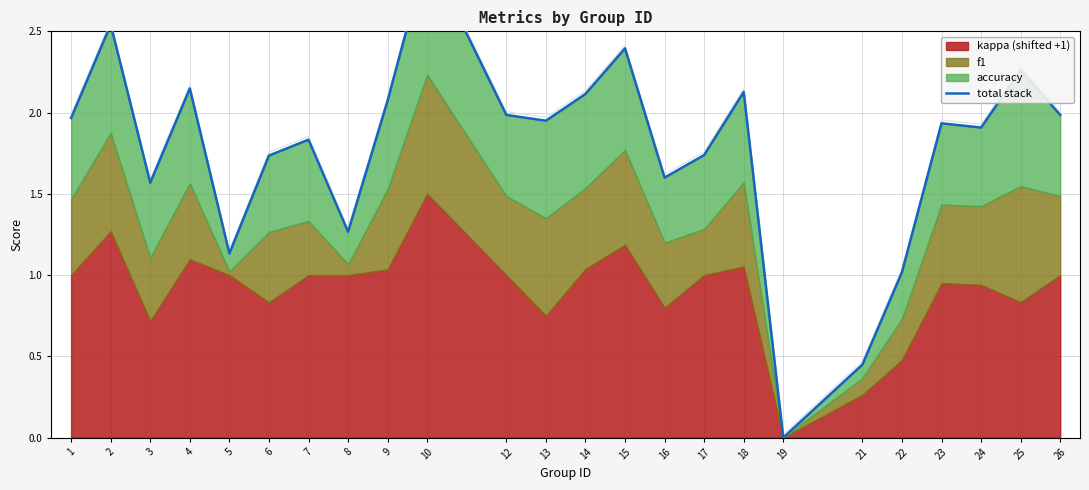

Reading left to right, what are all the values shown in this chart?

2.0	2.5	1.6	2.1	1.1	1.7	1.8	1.3	2.1	3.0	2.0	2.0	2.1	2.4	1.6	1.7	2.1	0.0	0.4	1.0	1.9	1.9	2.3	2.0